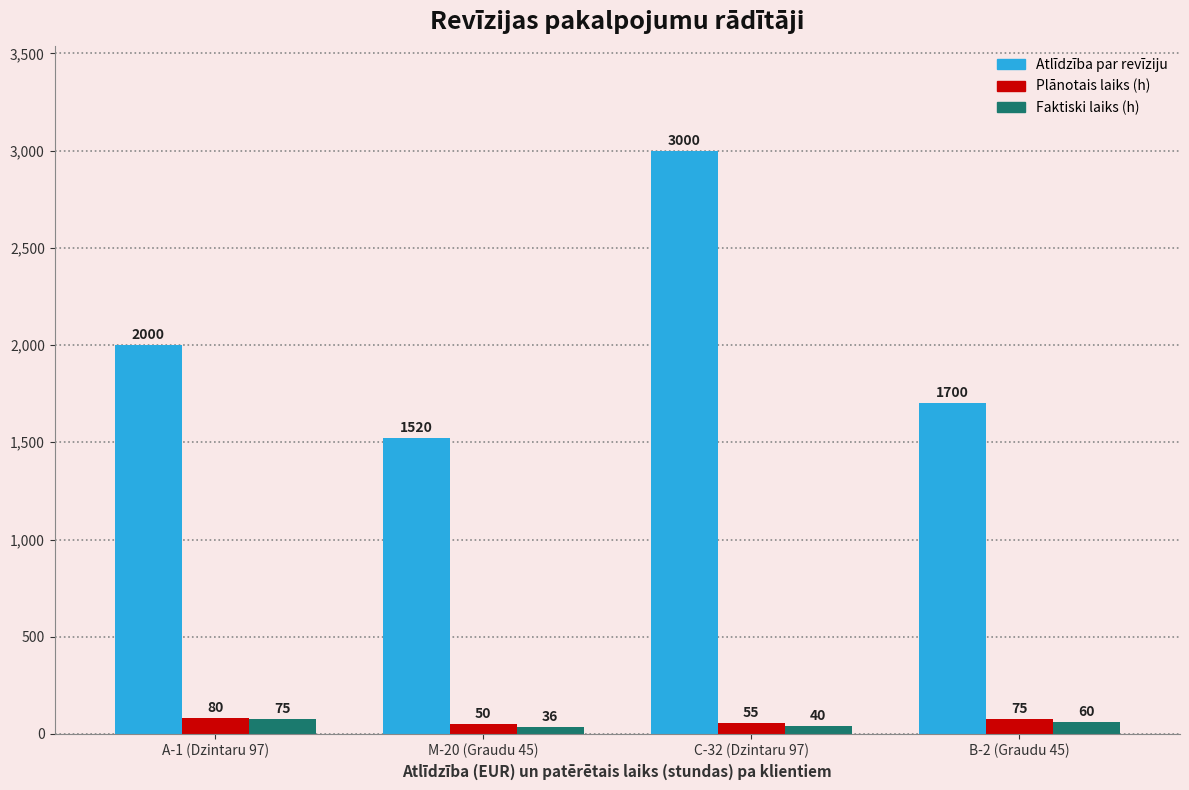

At B-2 (Graudu 45), list the series in order from largest to smallest.

Atlīdzība par revīziju, Plānotais laiks (h), Faktiski laiks (h)